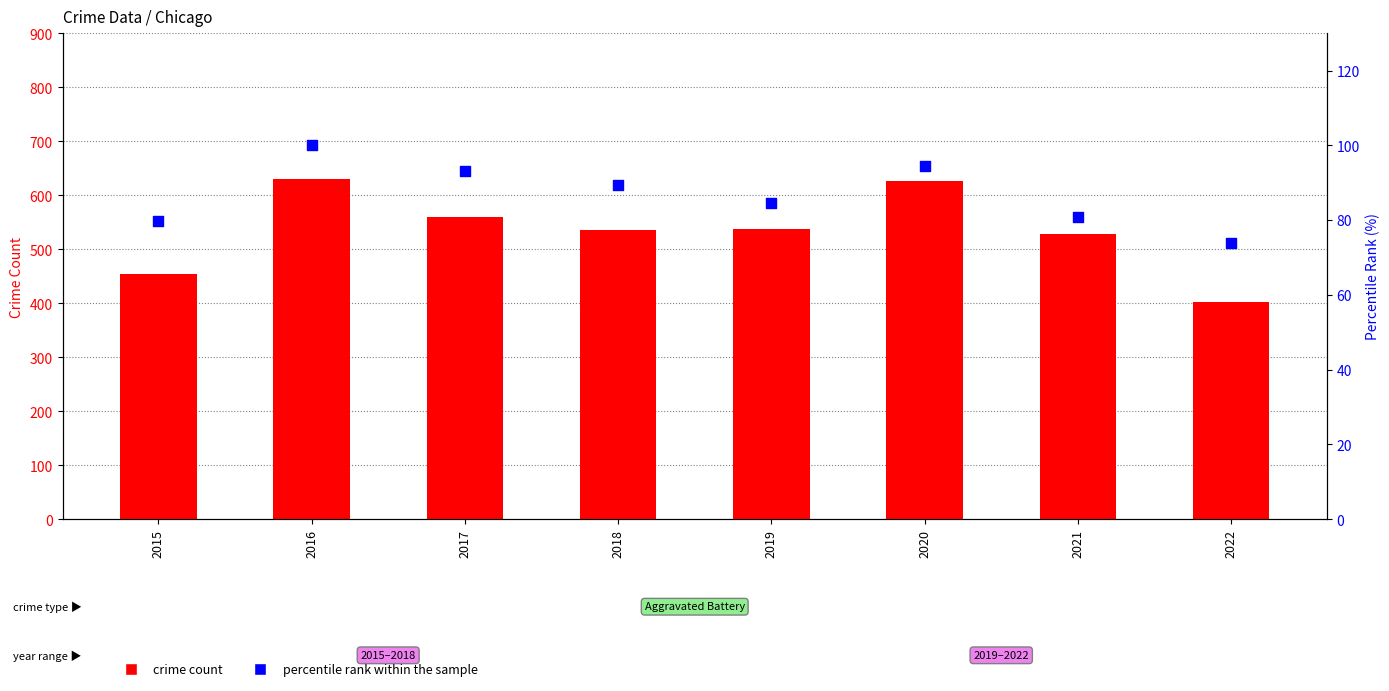

Which series contains the highest Y value?

crime count (Aggravated Battery)